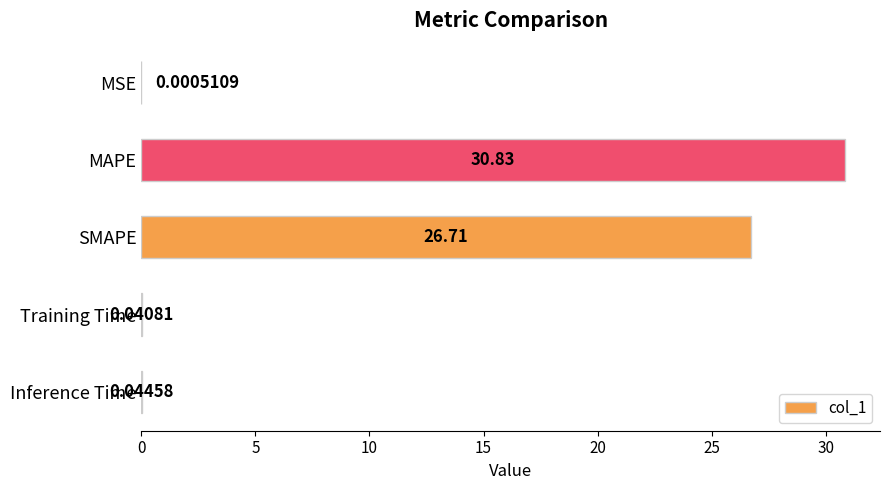

Where is the data nearest to the value 15?

SMAPE